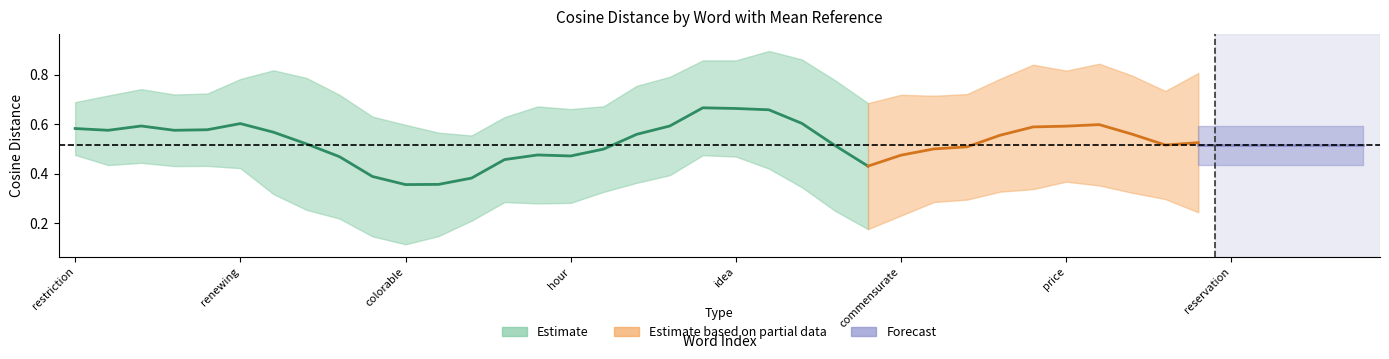

The value at ability is 0.4. True or false?

False